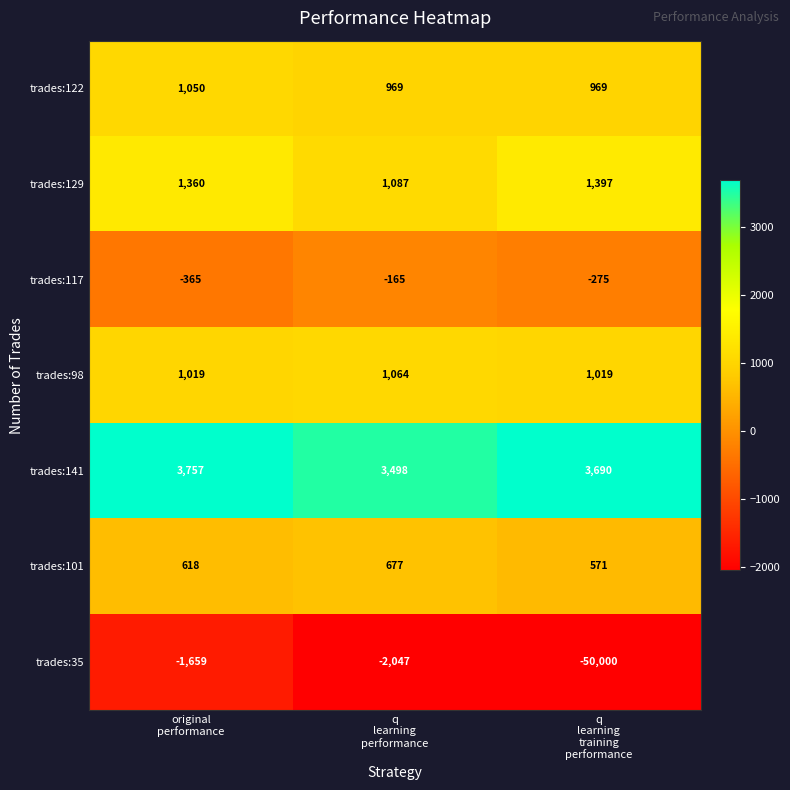

Count the trades:98 values in the range 1019 to 1064.

3